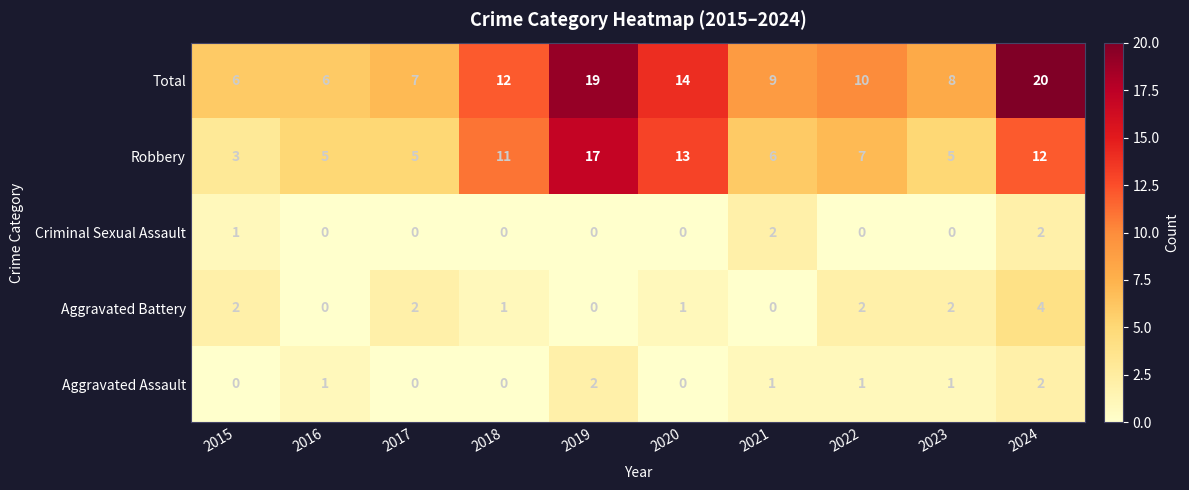

How many data points does each series have?

10